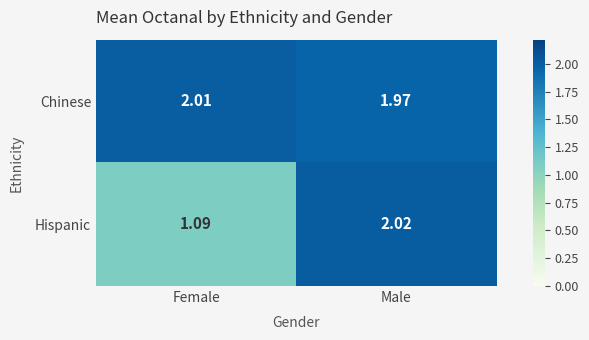

At which category does the chart reach its minimum across all series?

Female